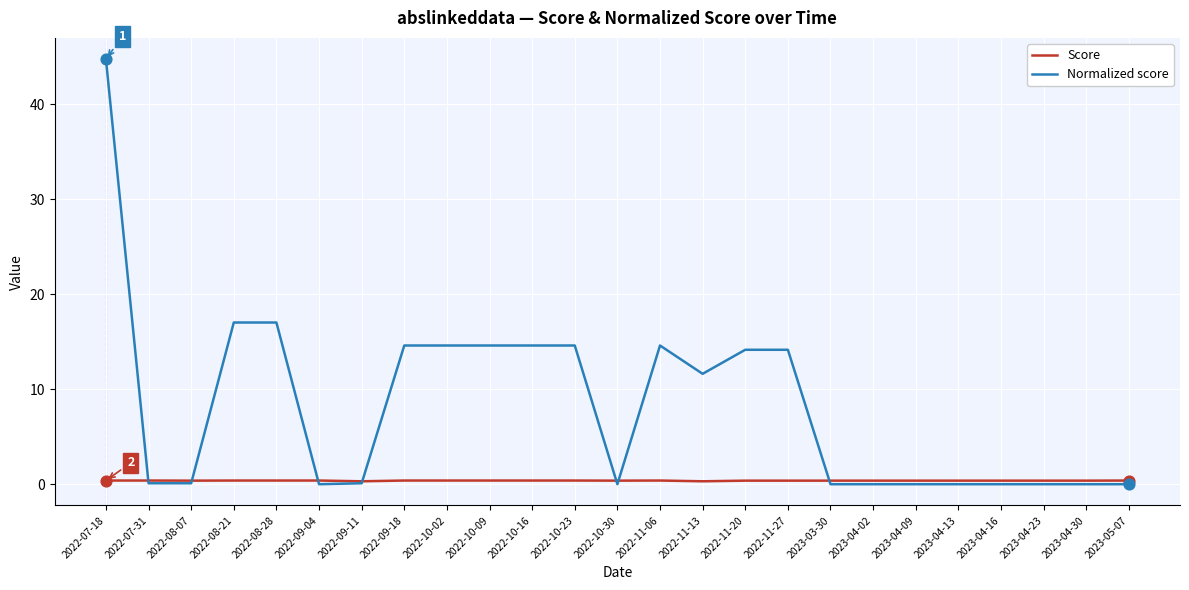

Which series has the widest spread of values?

Normalized score